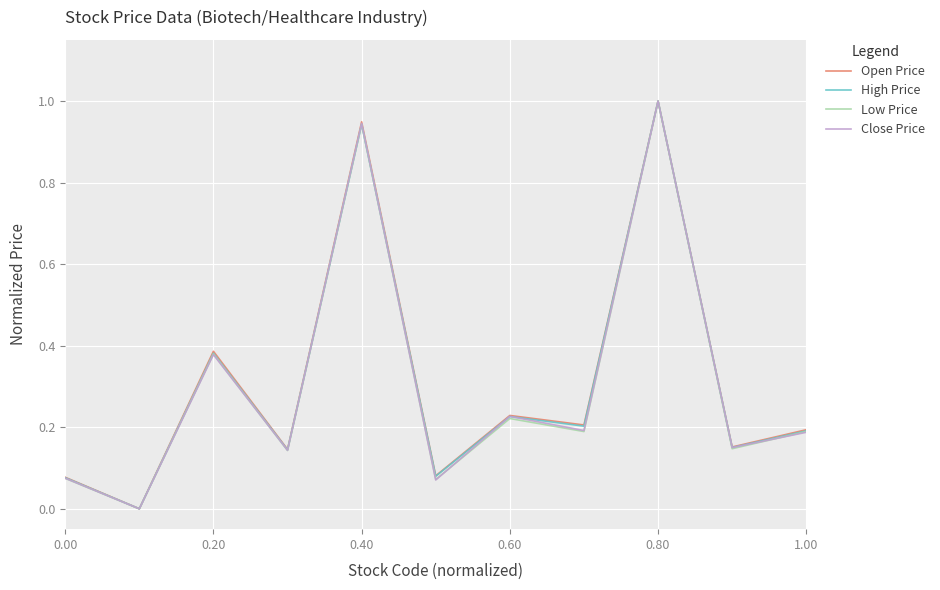

What is the greatest value displayed?

1.0